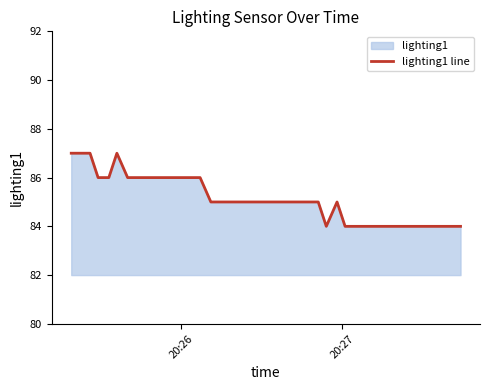

What is the sum of all values?

3406